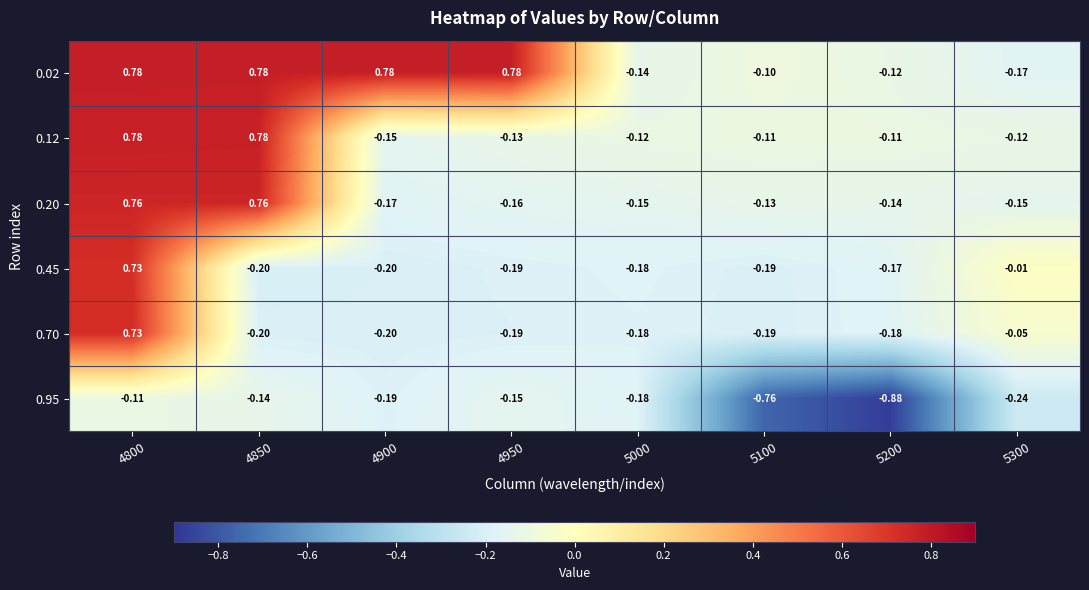

How many values in the 0.12 series are below 0?

6